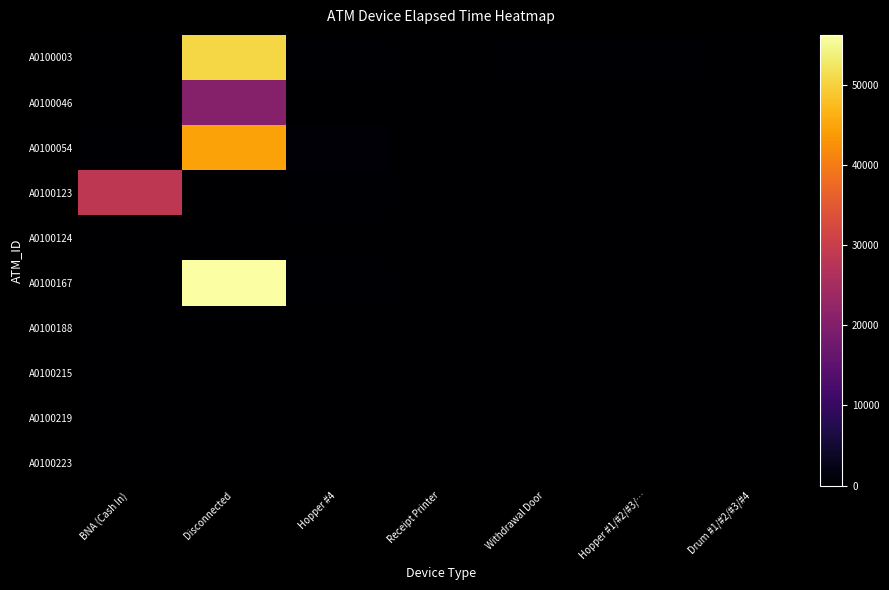

Which series has the largest total across all categories?

A0100167